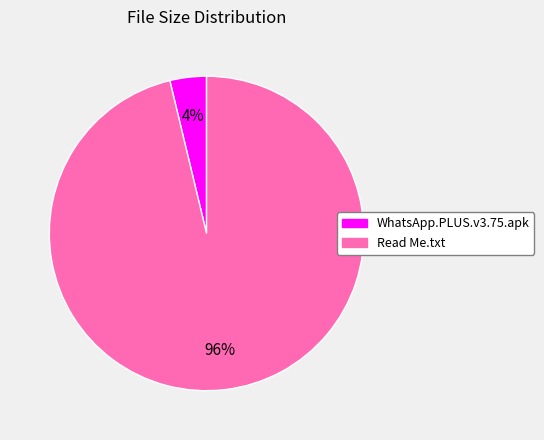

To the nearest percent, what portion does WhatsApp.PLUS.v3.75.apk represent?

4%